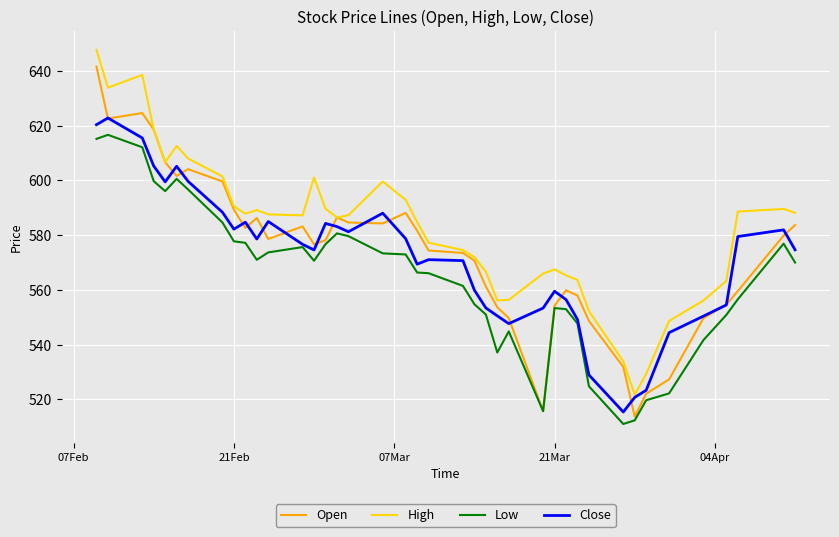

What is the smallest value displayed?

511.0